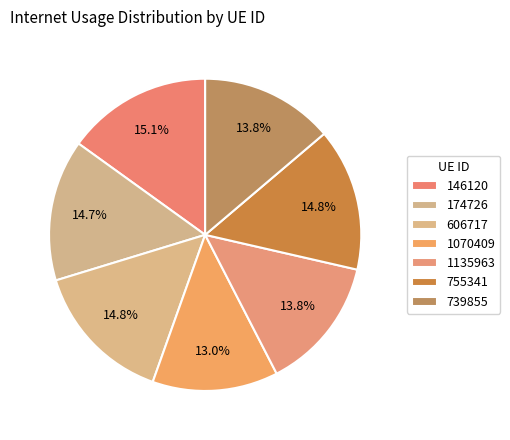

To the nearest percent, what is the combined percentage of 739855 and 146120?

29%